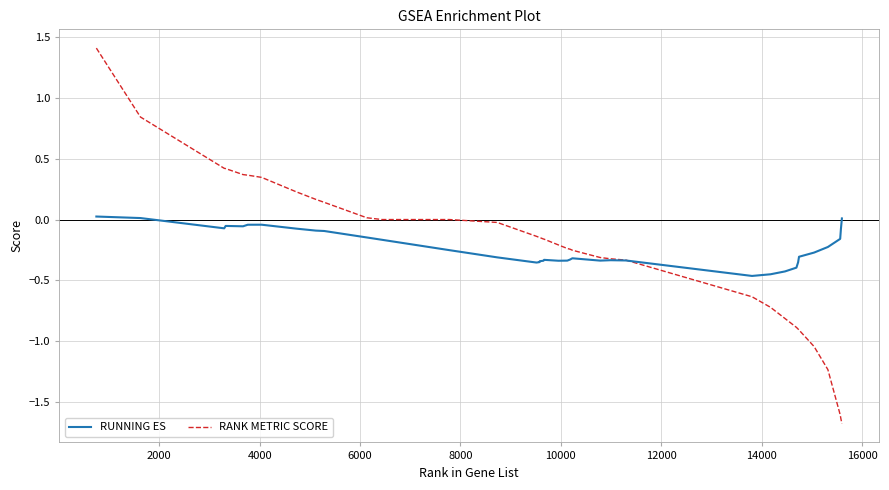

What is the maximum value shown in the chart?

1.4